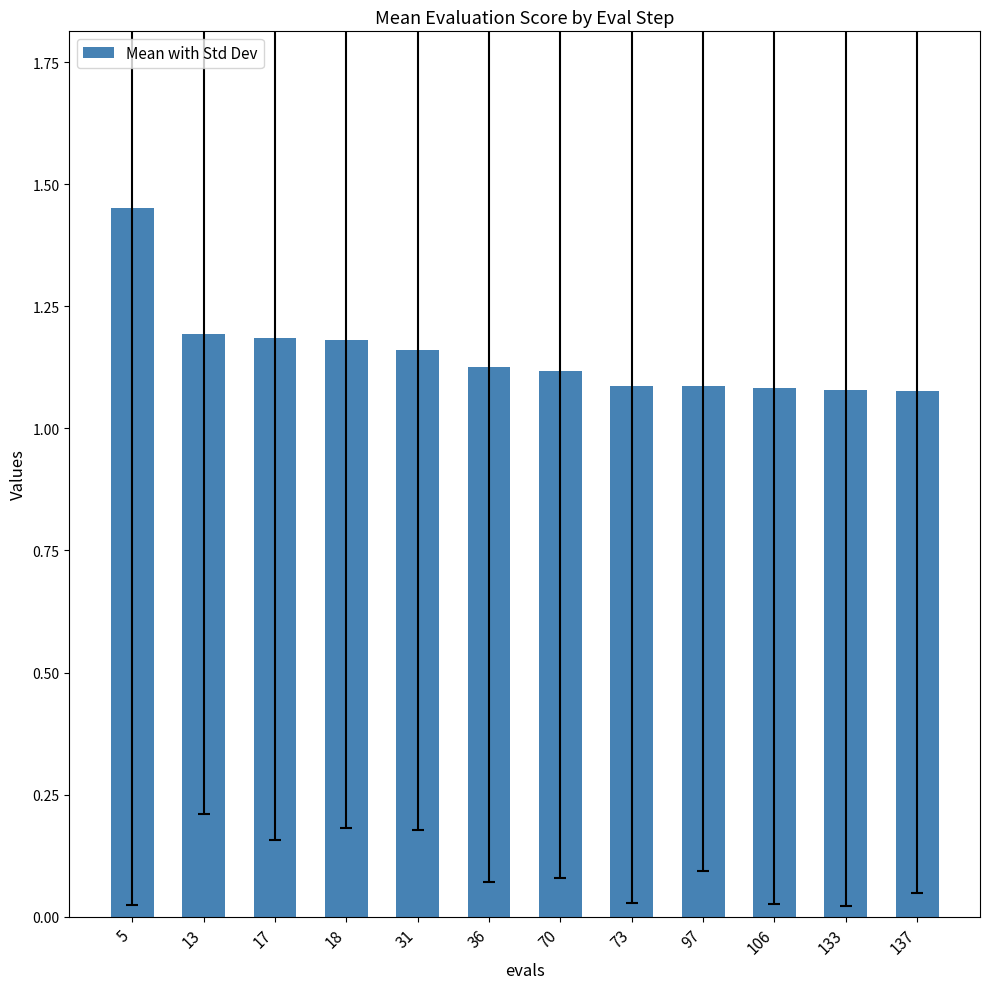

What is the sum of all values?

13.8